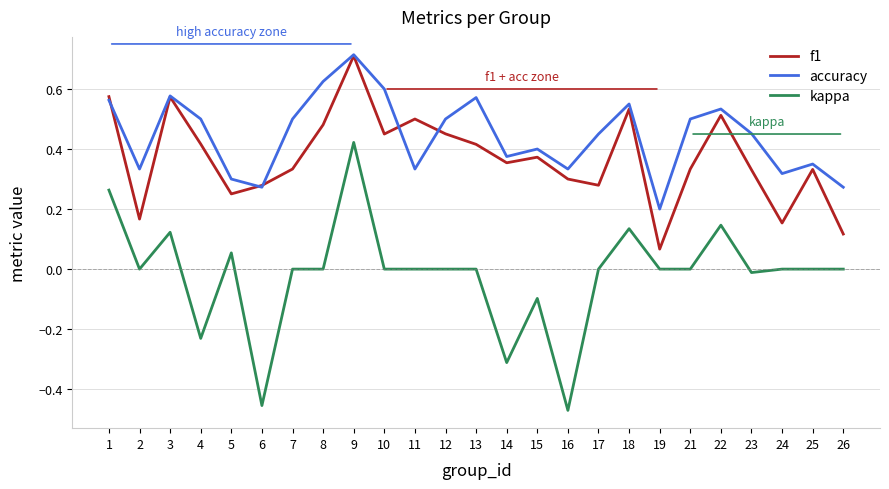

At which label does kappa first exceed 0?

1